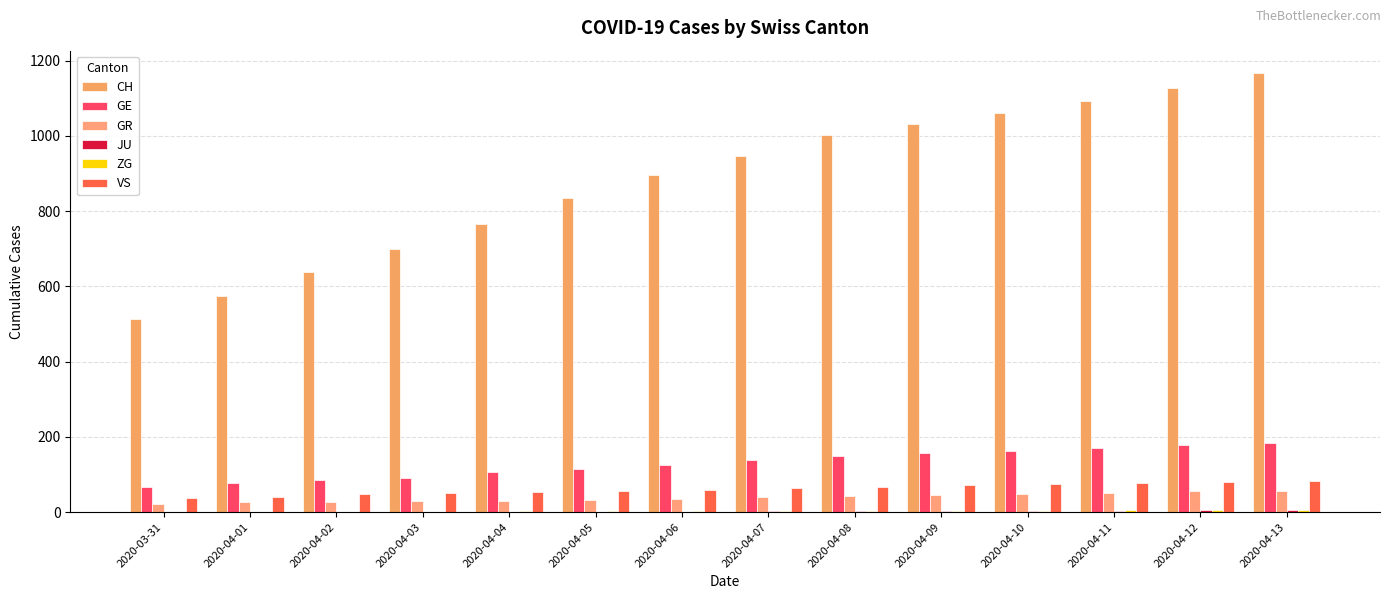

What position from the right is 2020-04-12?

2